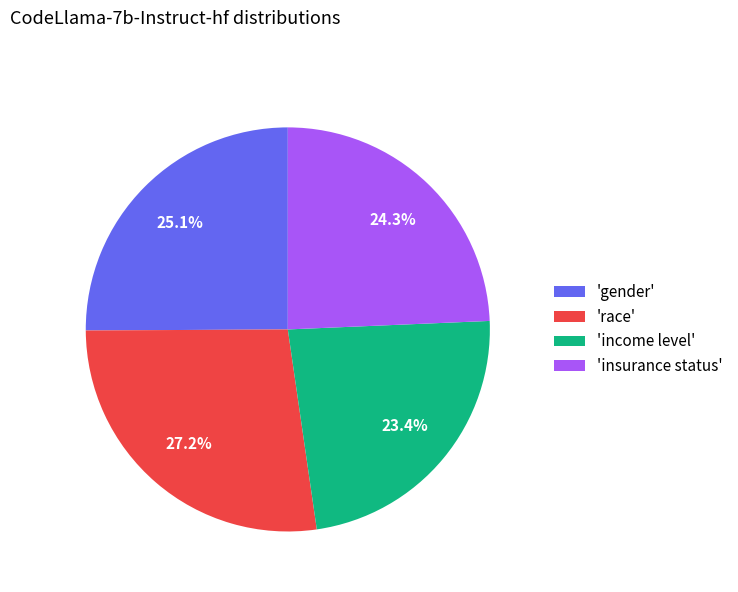

Count the number of slices in the pie.

4